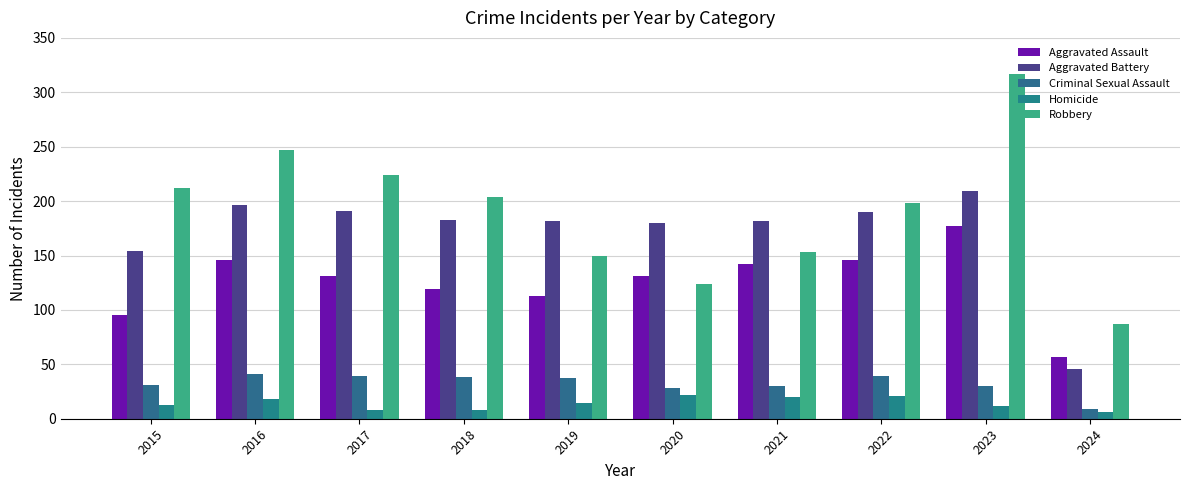

List the series in order of their peak value, highest first.

Robbery, Aggravated Battery, Aggravated Assault, Criminal Sexual Assault, Homicide